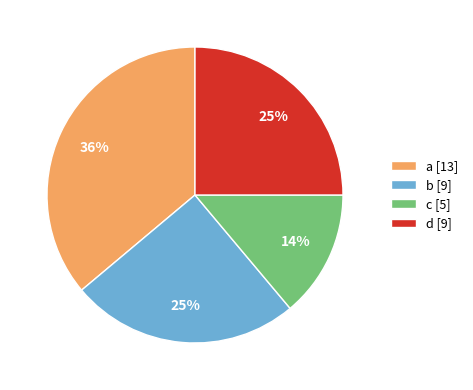

How many segments does this pie chart have?

4